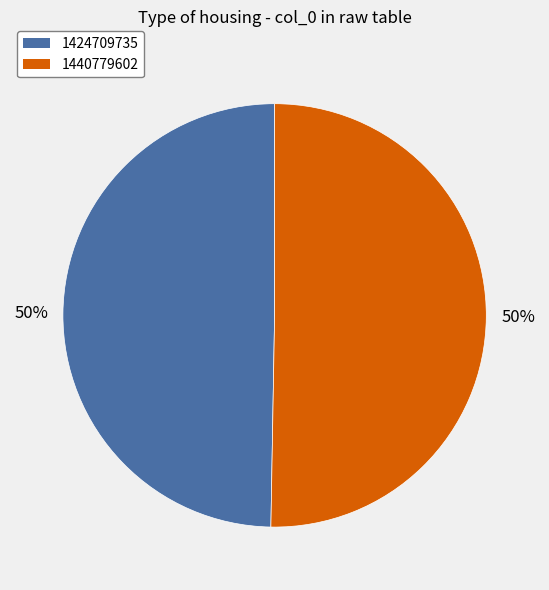

Which slice represents more than half of the pie?

1440779602